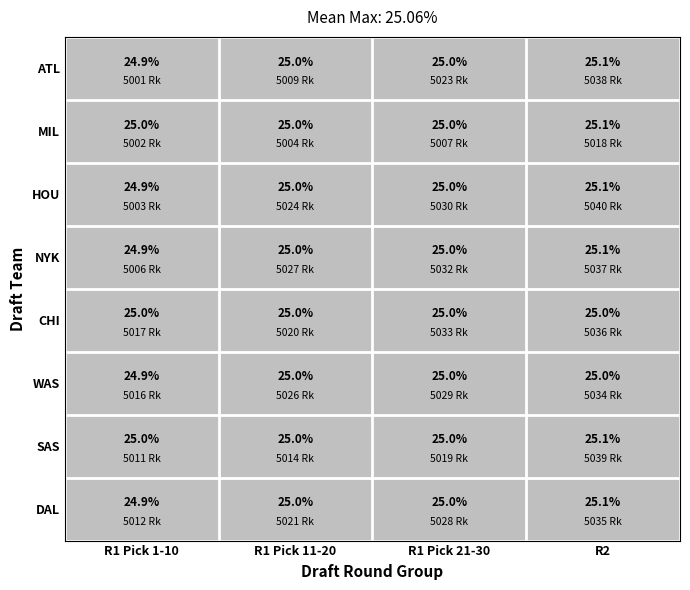

What is the average value of the SAS series?

25.0